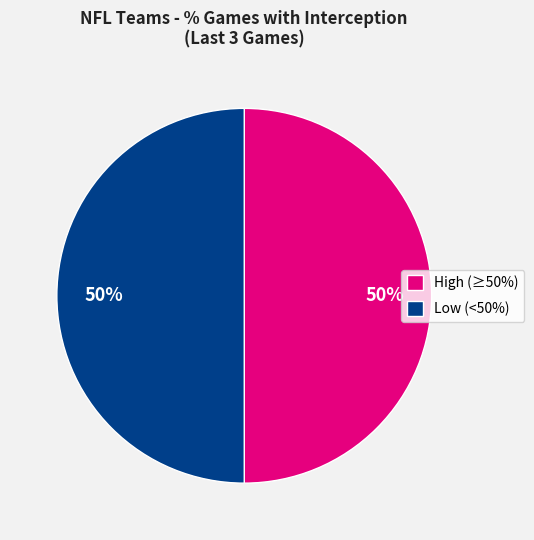

How many slices are in this pie chart?

2